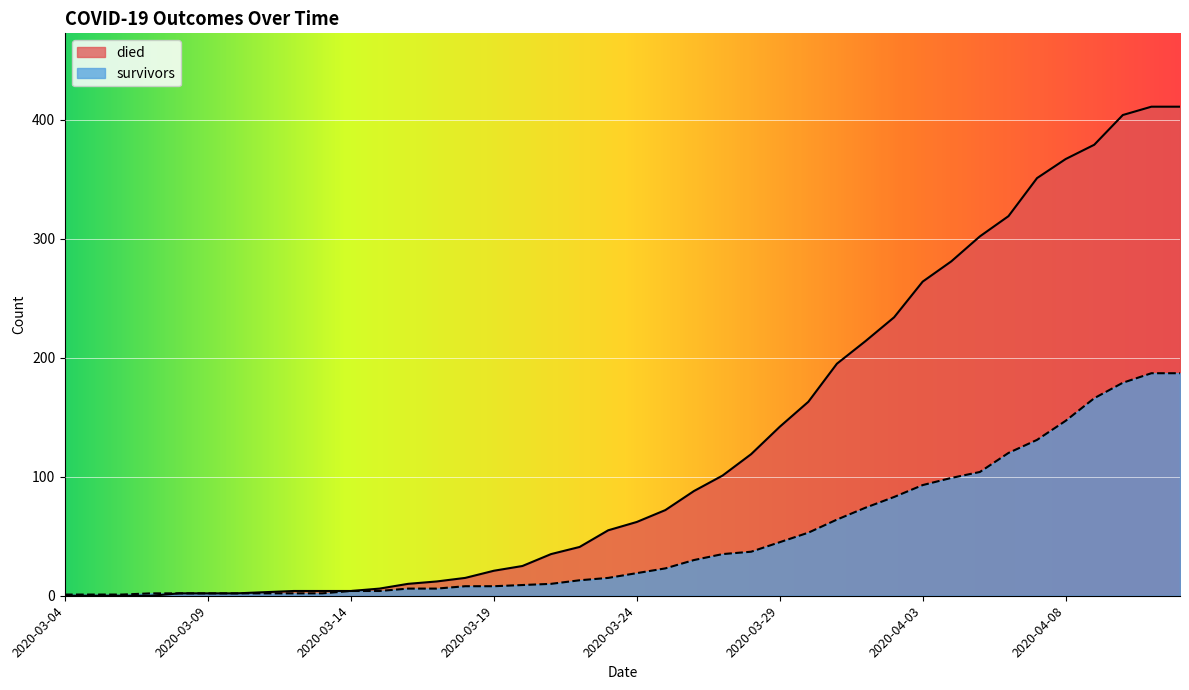

What is the approximate value of died at 2020-03-27?

101